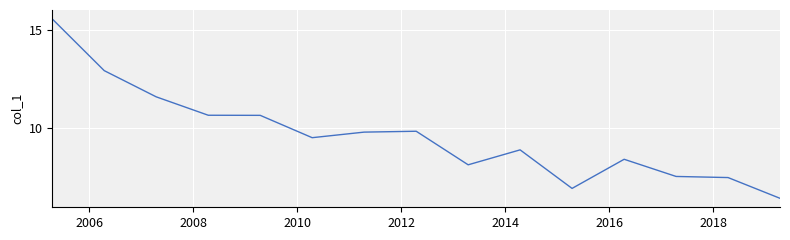

What is the smallest value displayed?

6.5